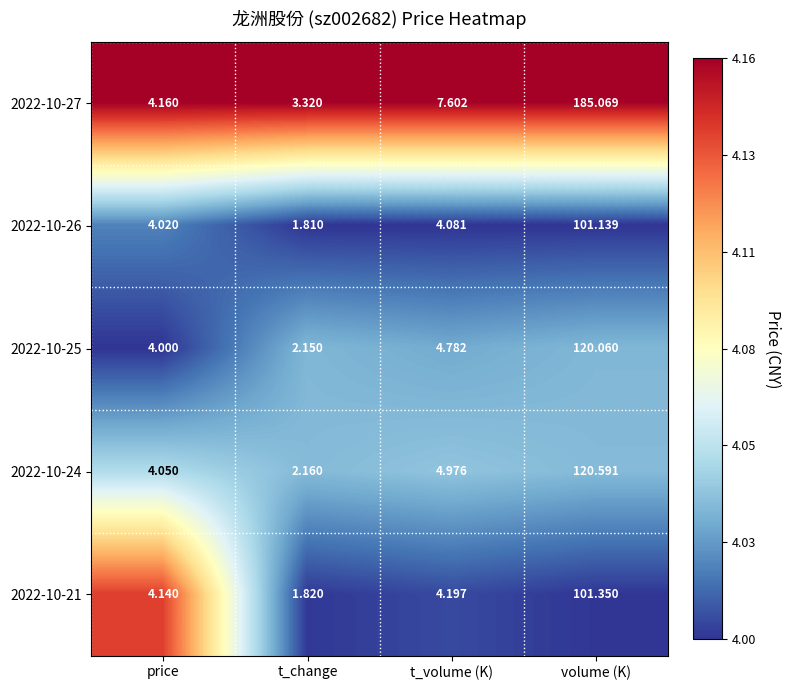

Between price and volume (K), which series saw the biggest shift?

2022-10-27